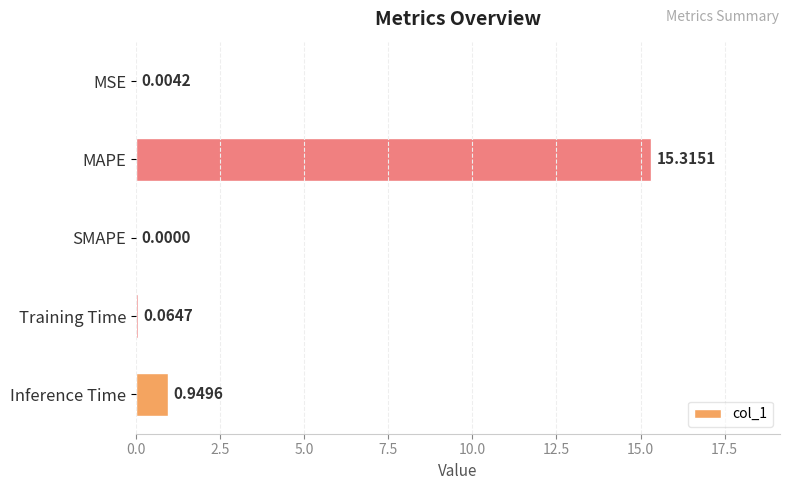

How many data points are above 0?

4